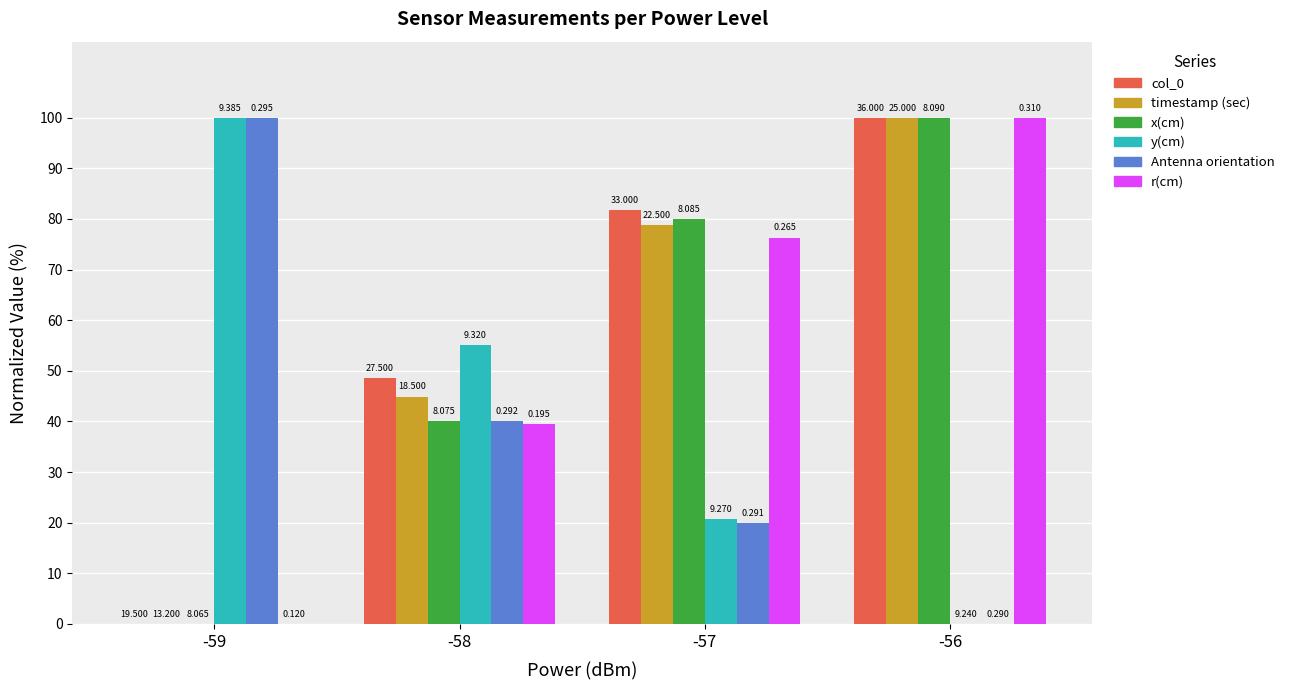

Reading right to left, list all the values displayed in this chart.

col_0: -56=100.0	-57=81.8	-58=48.5	-59=0.0
timestamp (sec): -56=100.0	-57=78.8	-58=44.9	-59=0.0
x(cm): -56=100.0	-57=80.0	-58=40.0	-59=0.0
y(cm): -56=0.0	-57=20.7	-58=55.2	-59=100.0
Antenna orientation: -56=0.0	-57=20.0	-58=40.0	-59=100.0
r(cm): -56=100.0	-57=76.3	-58=39.5	-59=0.0